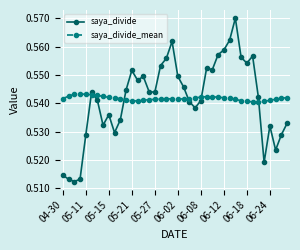

List the series in order of their peak value, lowest first.

saya_divide_mean, saya_divide